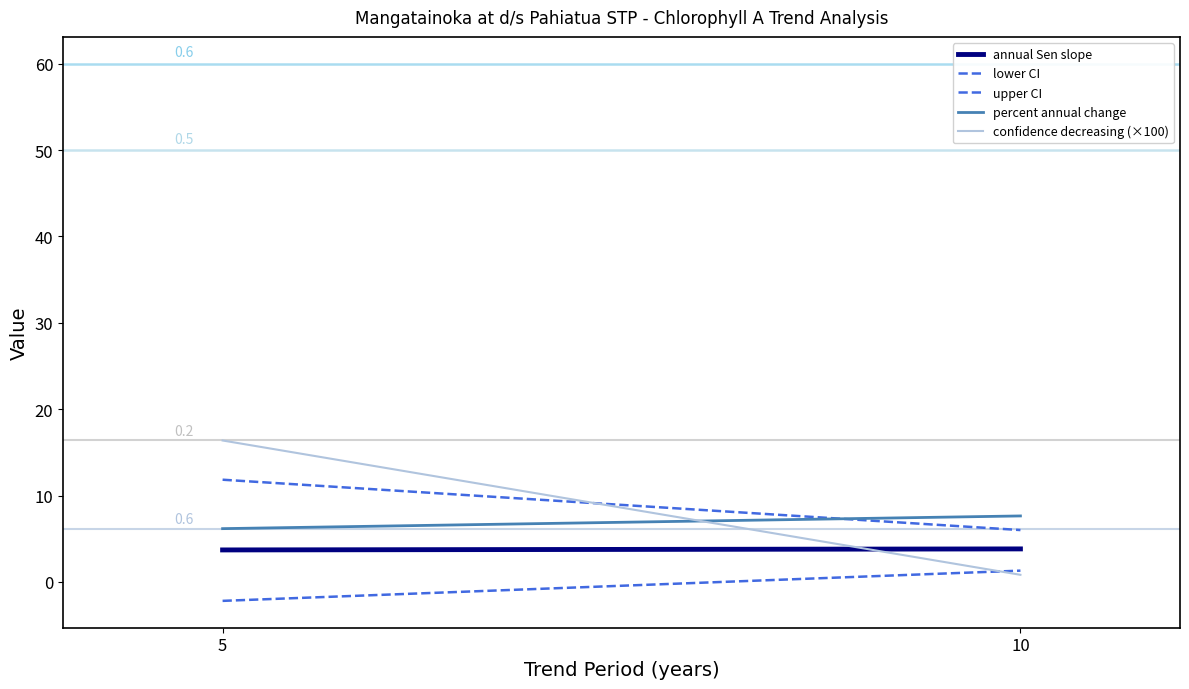

What is the approximate value of lower CI at 5?

-2.2